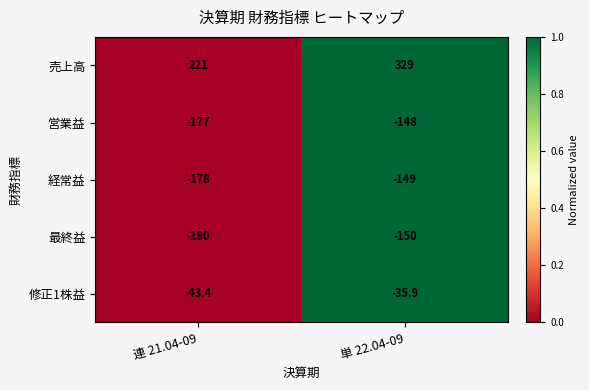

Rank the series at 単 22.04-09 from highest to lowest value.

売上高, 修正1株益, 営業益, 経常益, 最終益